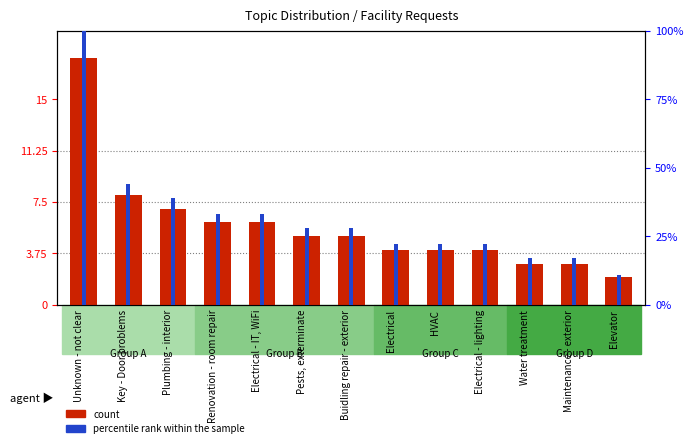

What is the value of the count bar at the 3rd from the left?

7